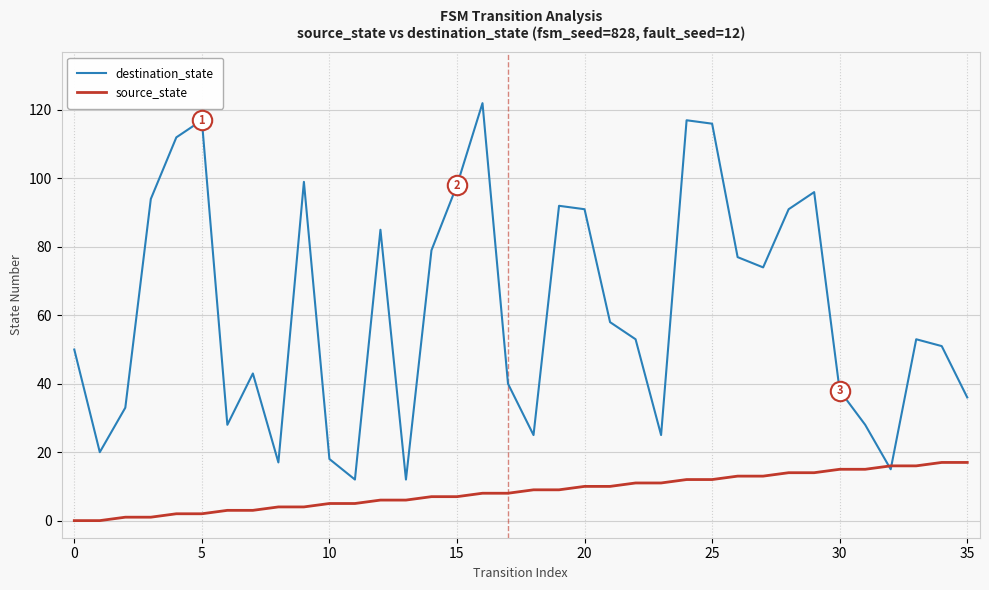

Which series has the largest range (max minus min)?

destination_state